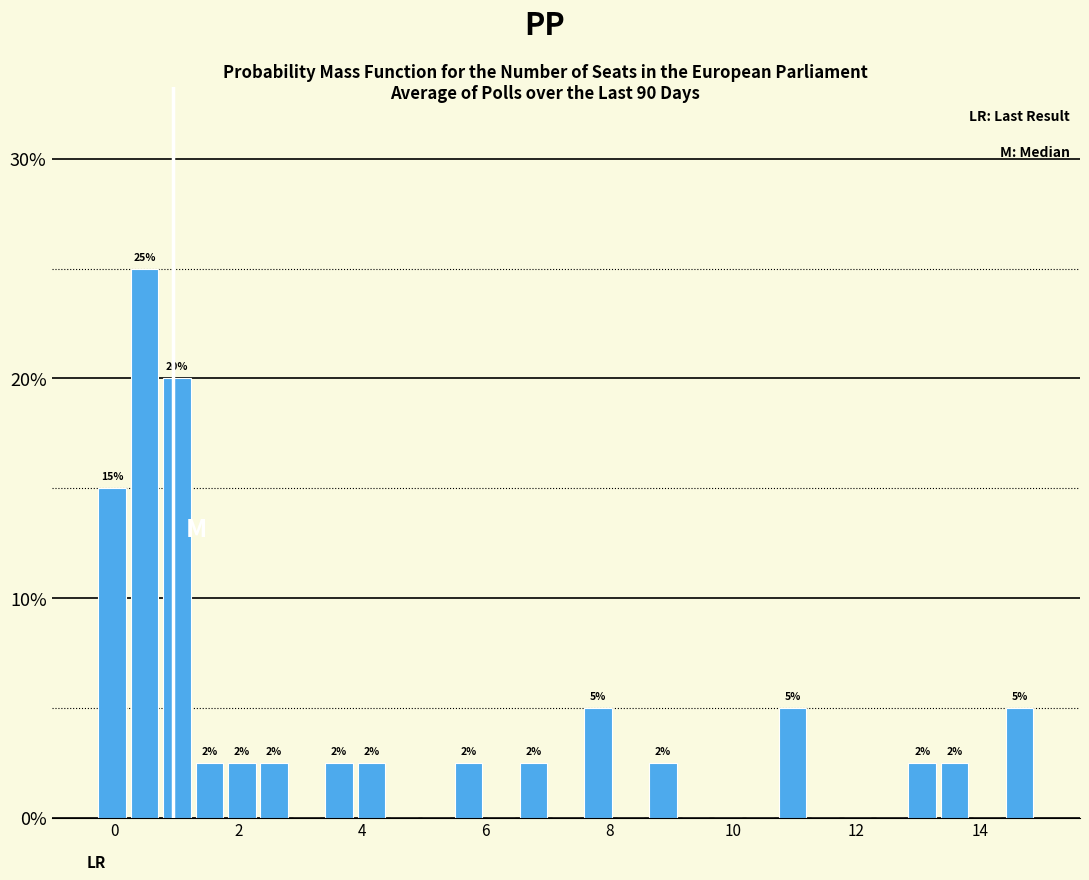

Around what value on the x-axis is the tallest bar? Give the approximate position of its centre, as read against the axis.

0.4